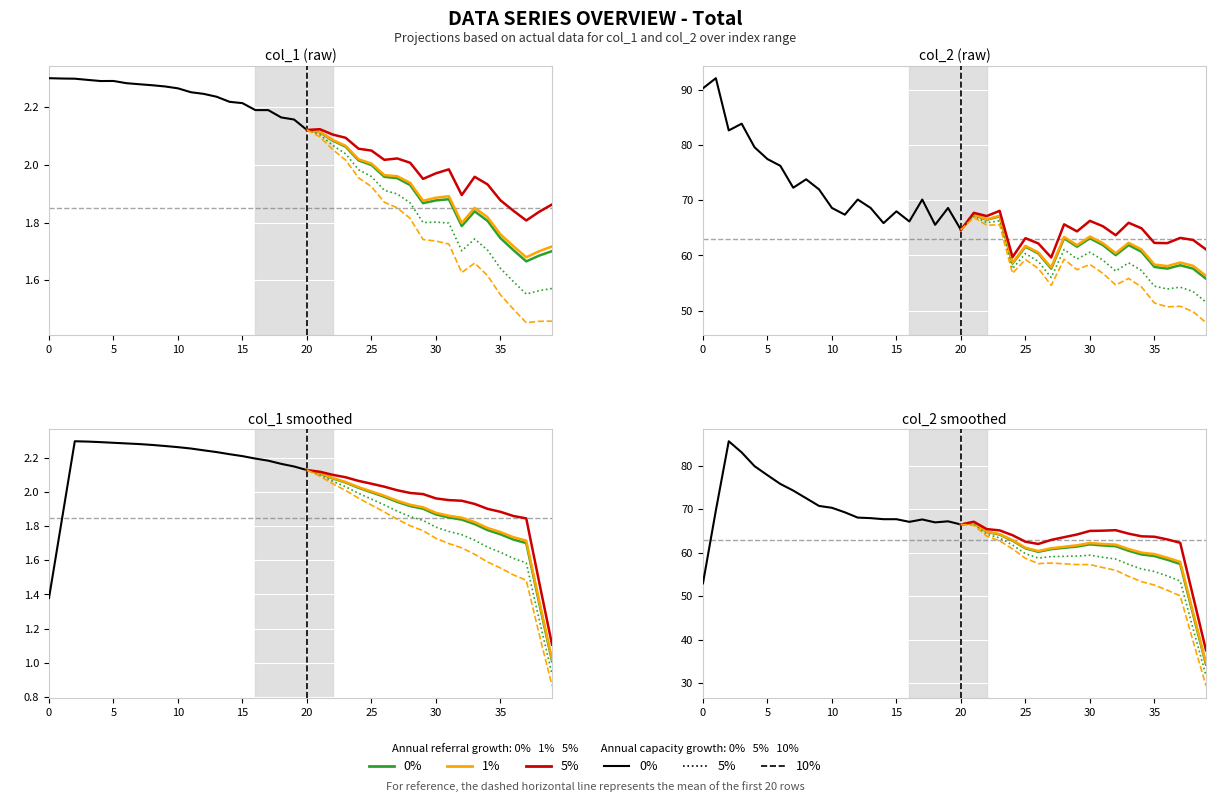

Which series changed the most between 19 and 31?

col_2